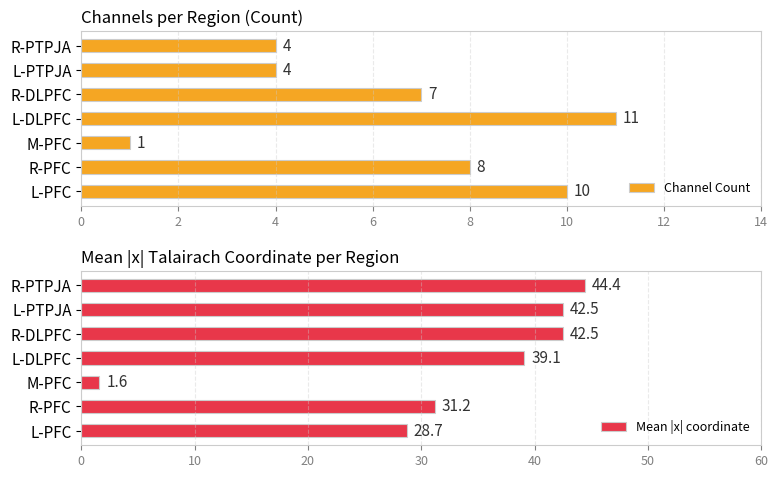

The value of Channel Count at L-PFC is 10. True or false?

True